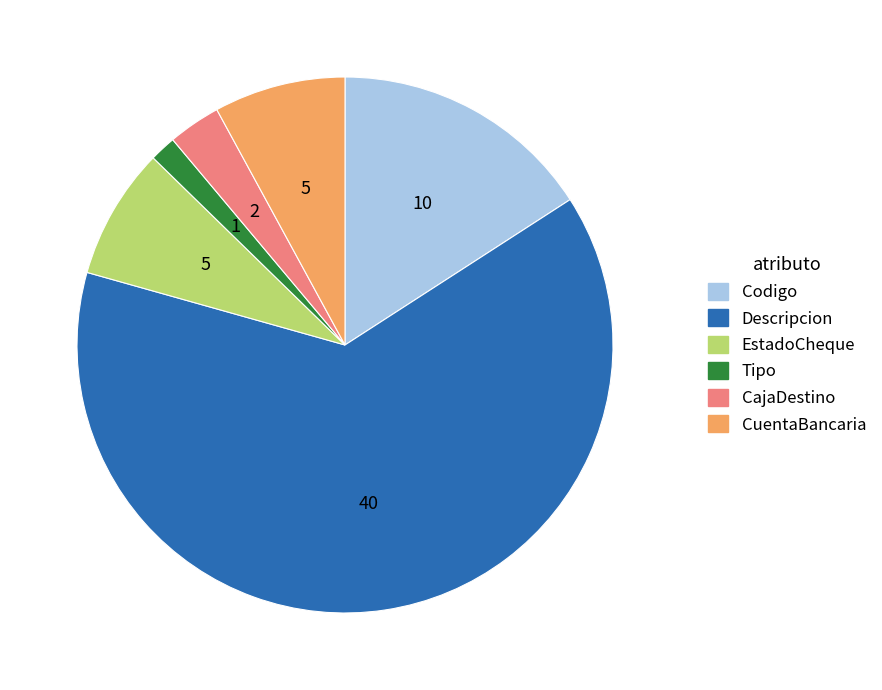

How many segments does this pie chart have?

6